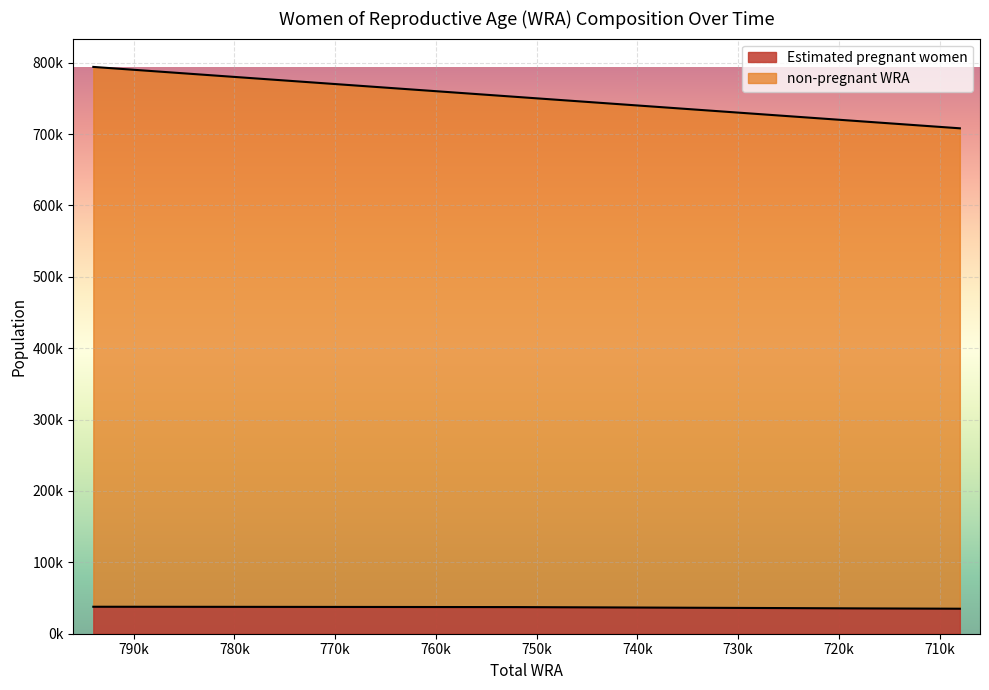

What is the value of the Estimated pregnant women point at the 5th from the left?

37420.5